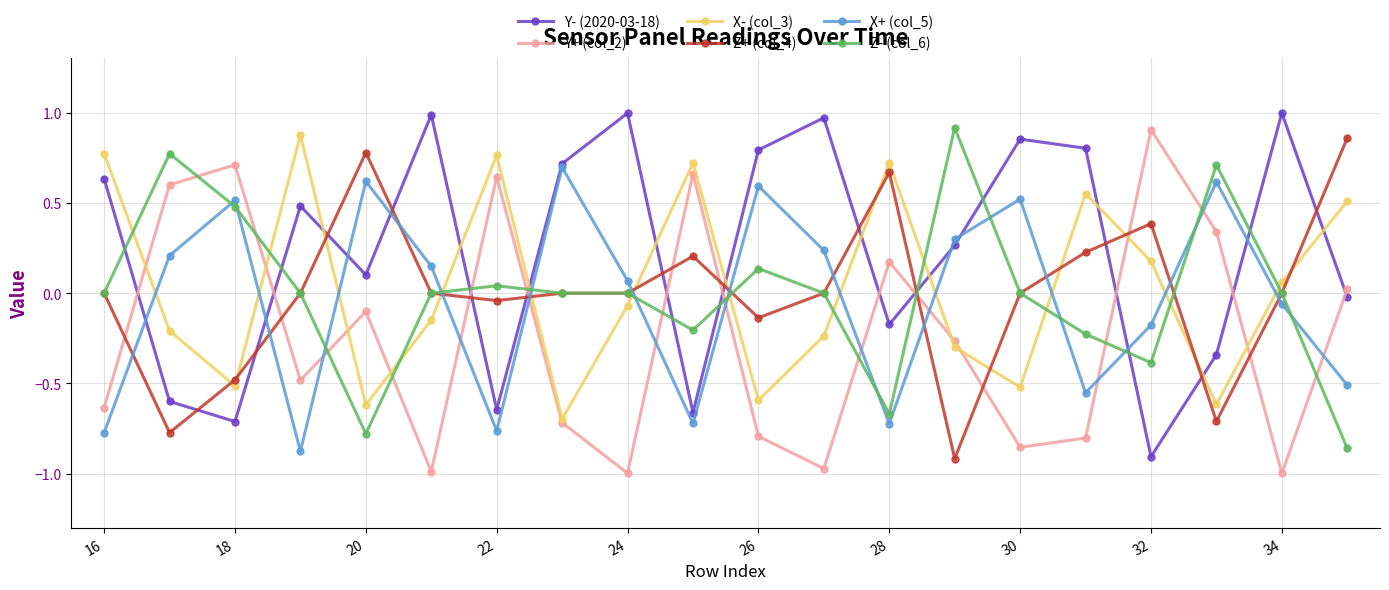

What is the value of the X- (col_3) point at the 20th from the left?

0.5